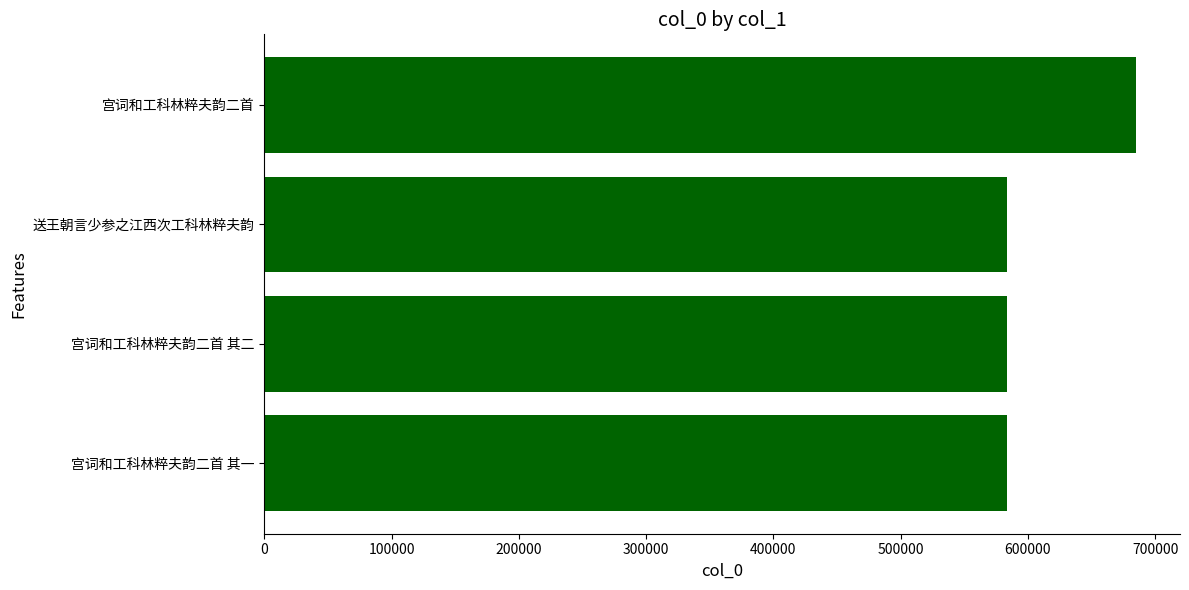

What is the sum of the values at 宫词和工科林粹夫韵二首 其二 and 送王朝言少参之江西次工科林粹夫韵?

1166467